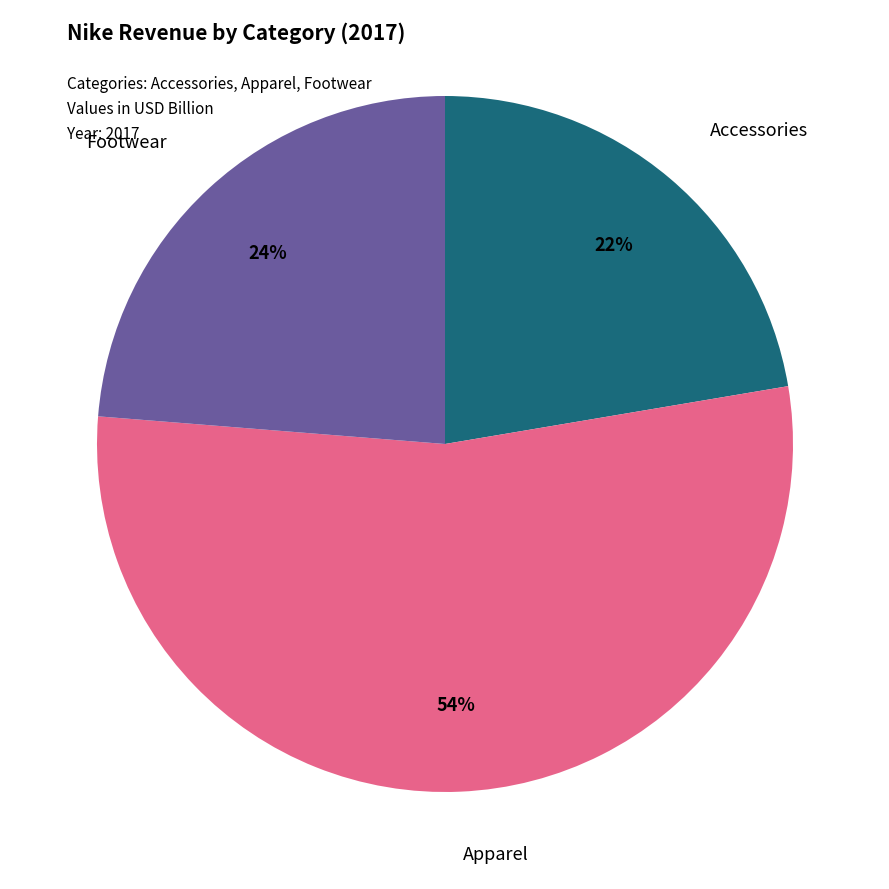

Does any single category account for the majority?

Yes